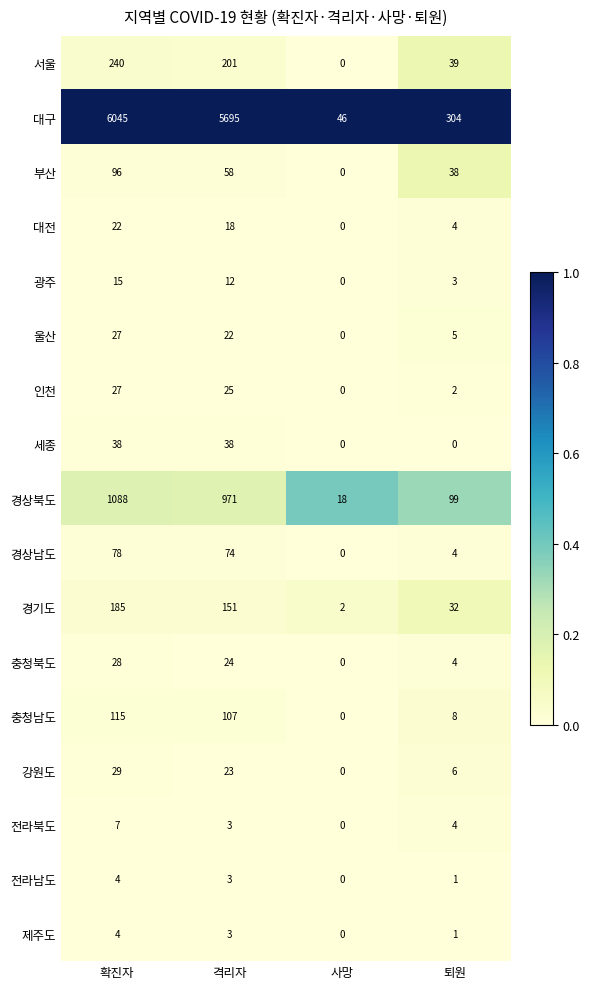

What is the maximum value for 경기도?

185